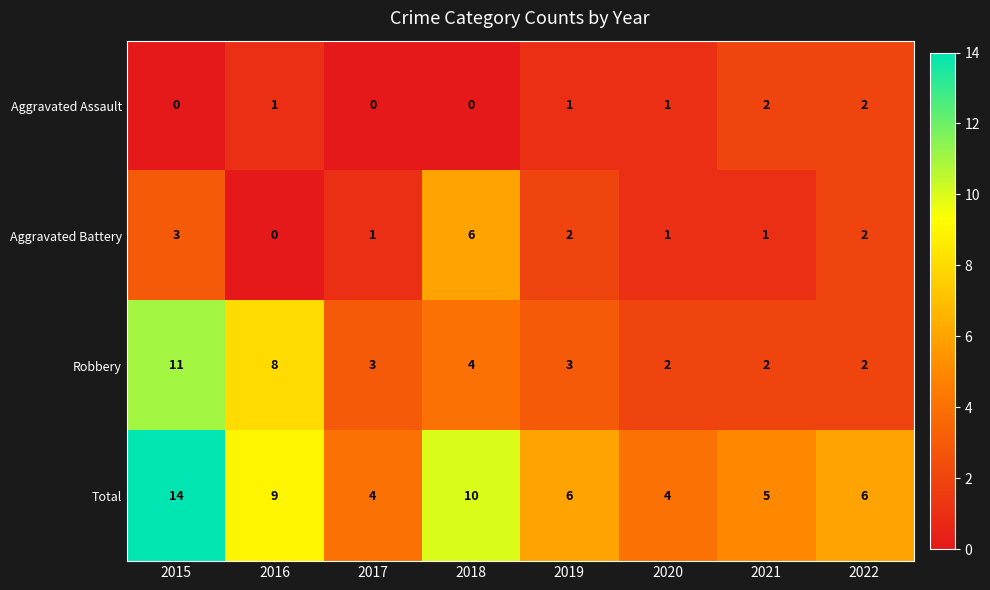

Count the Aggravated Battery values in the range 1 to 3.

6